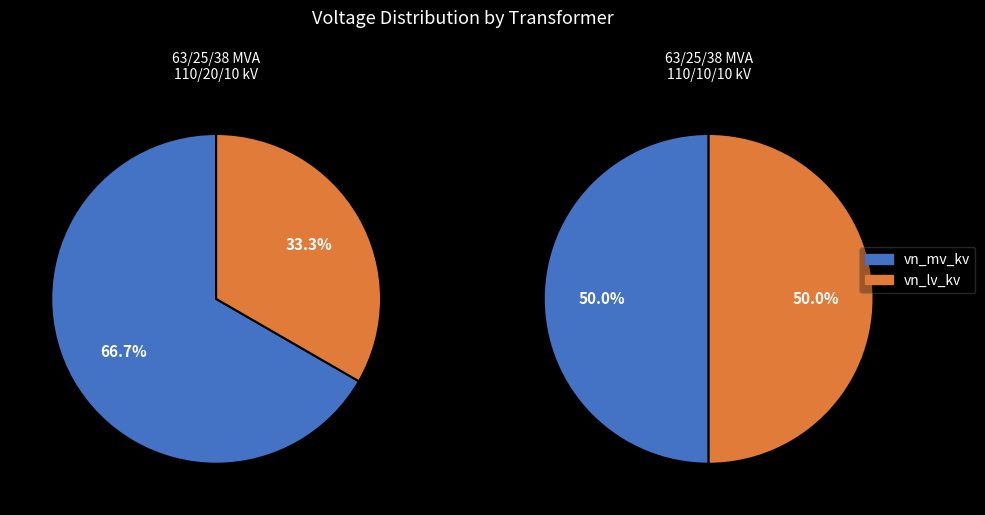

Do 63/25/38 MVA 110/10/10 kV and 63/25/38 MVA 110/20/10 kV together represent more than half of the pie?

Yes